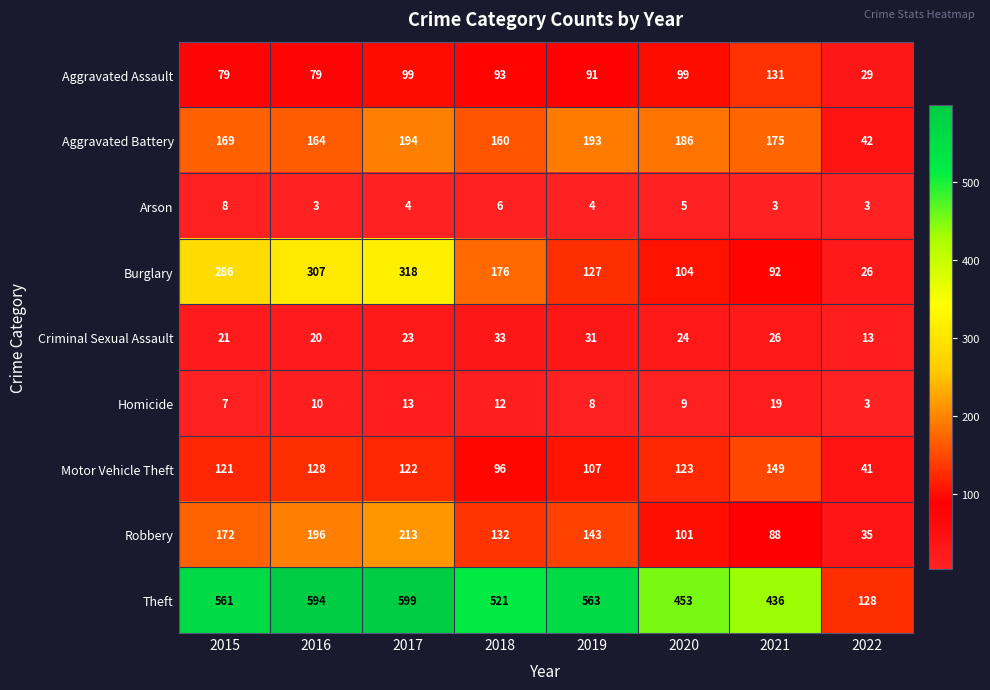

What is the minimum value shown in the chart?

3